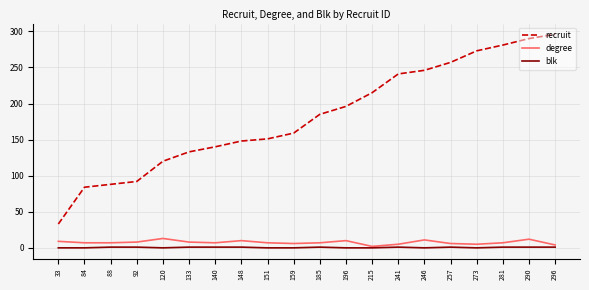

List the series in order of their peak value, highest first.

recruit, degree, blk